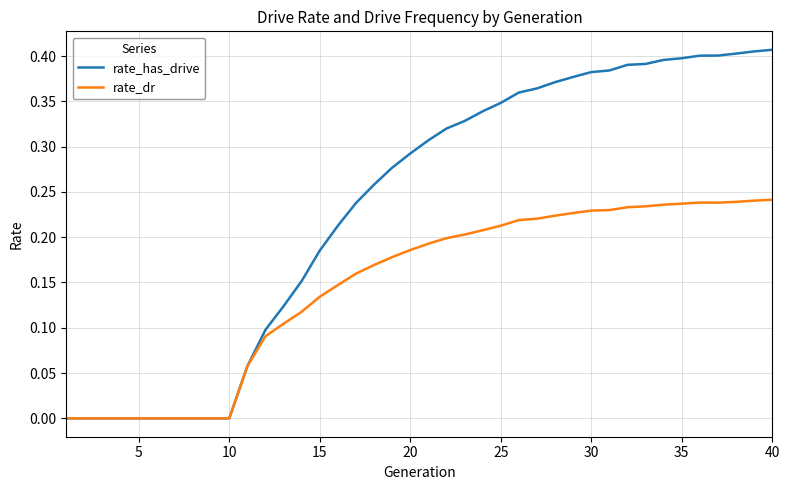

What is the sum of all rate_dr values?

5.8